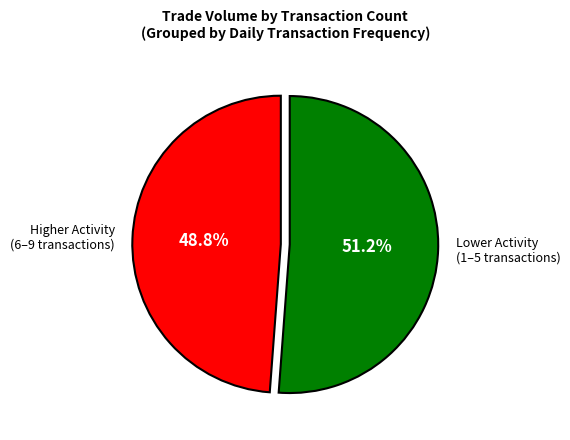

Approximately how many times larger is the value at Higher Activity (6–9 transactions) compared to Lower Activity (1–5 transactions)?

1.0